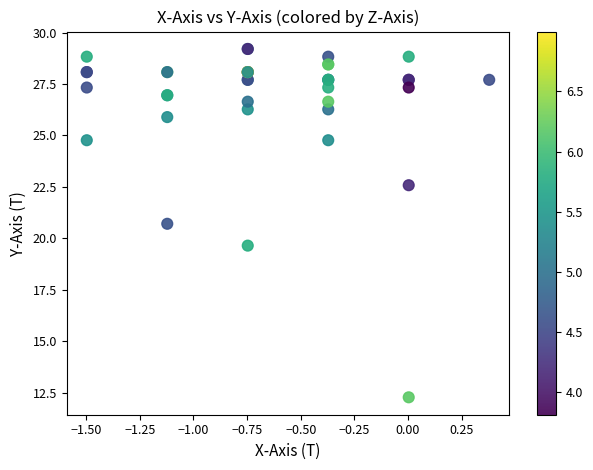

What Y value in the scatter plot is closest to 20?

19.6